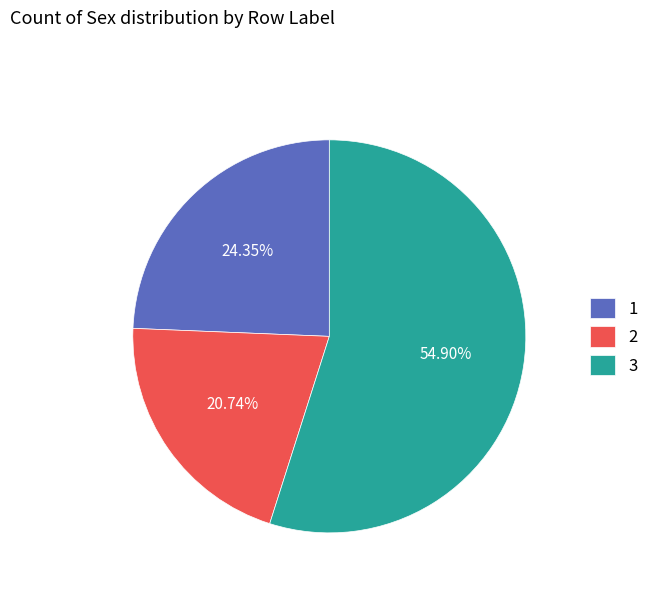

True or false: 2 accounts for 10% of the total.

False